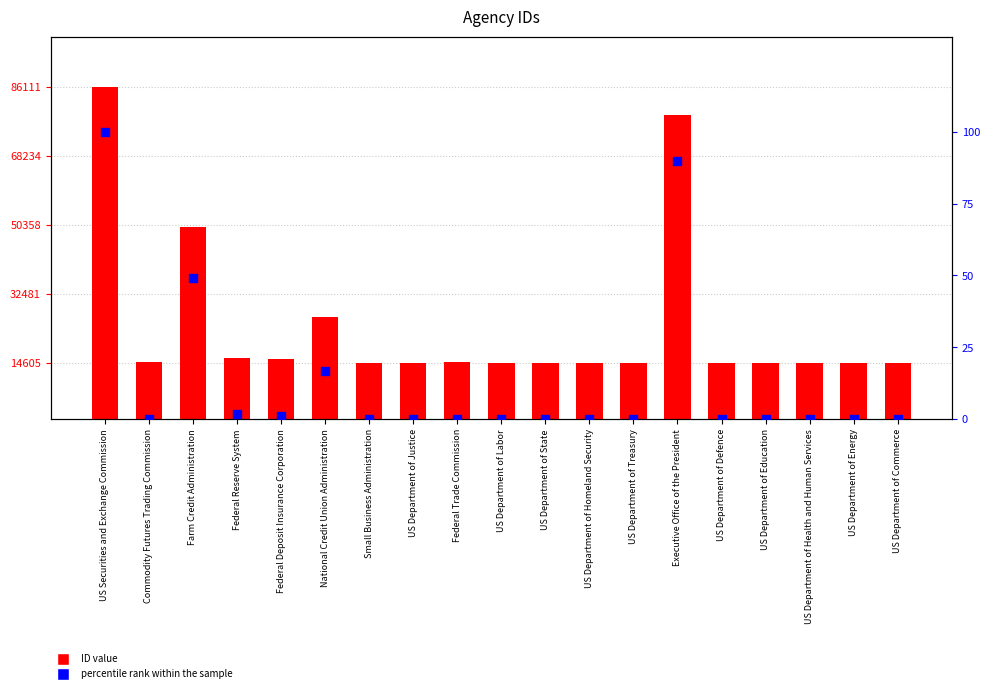

At how many categories does at least one series exceed 61794?

2